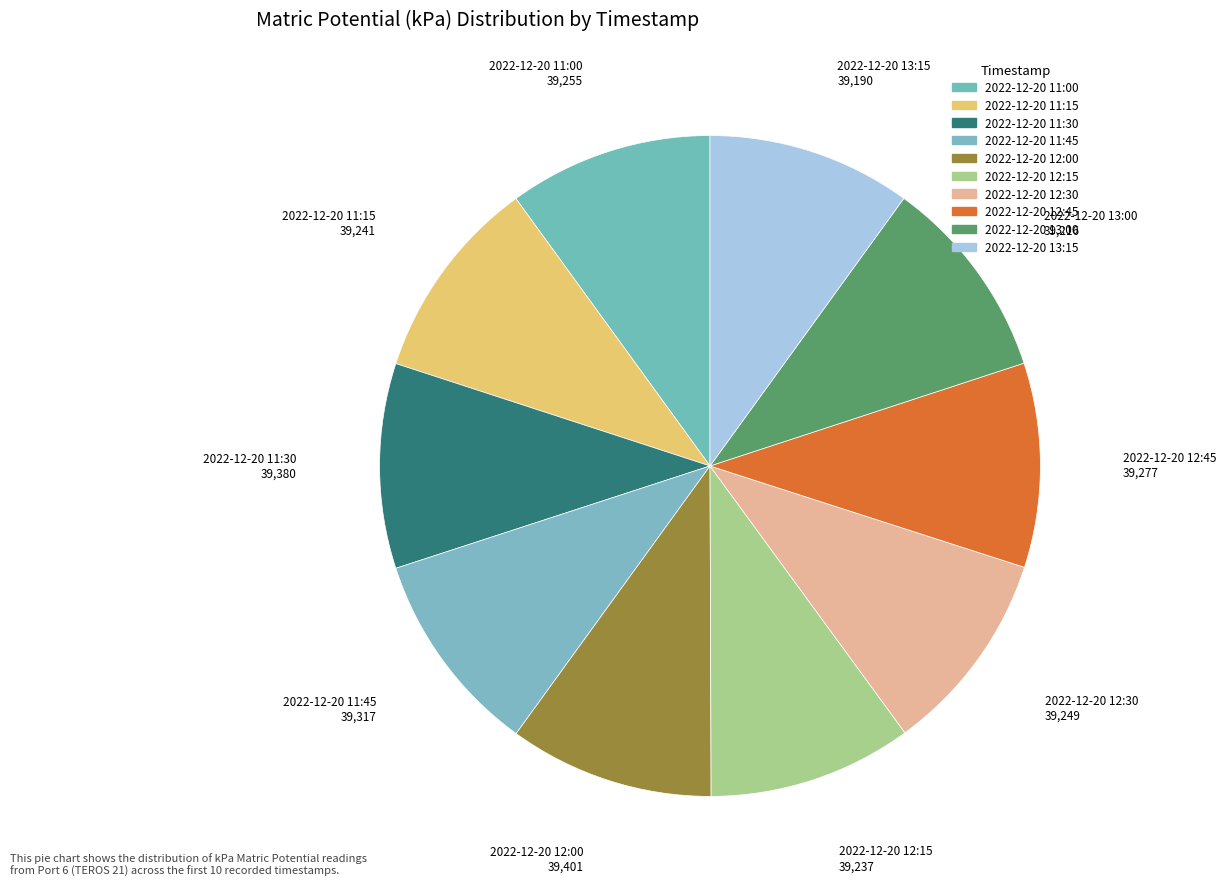

What is the change in value from 2022-12-20 12:30 to 2022-12-20 13:00?

-33